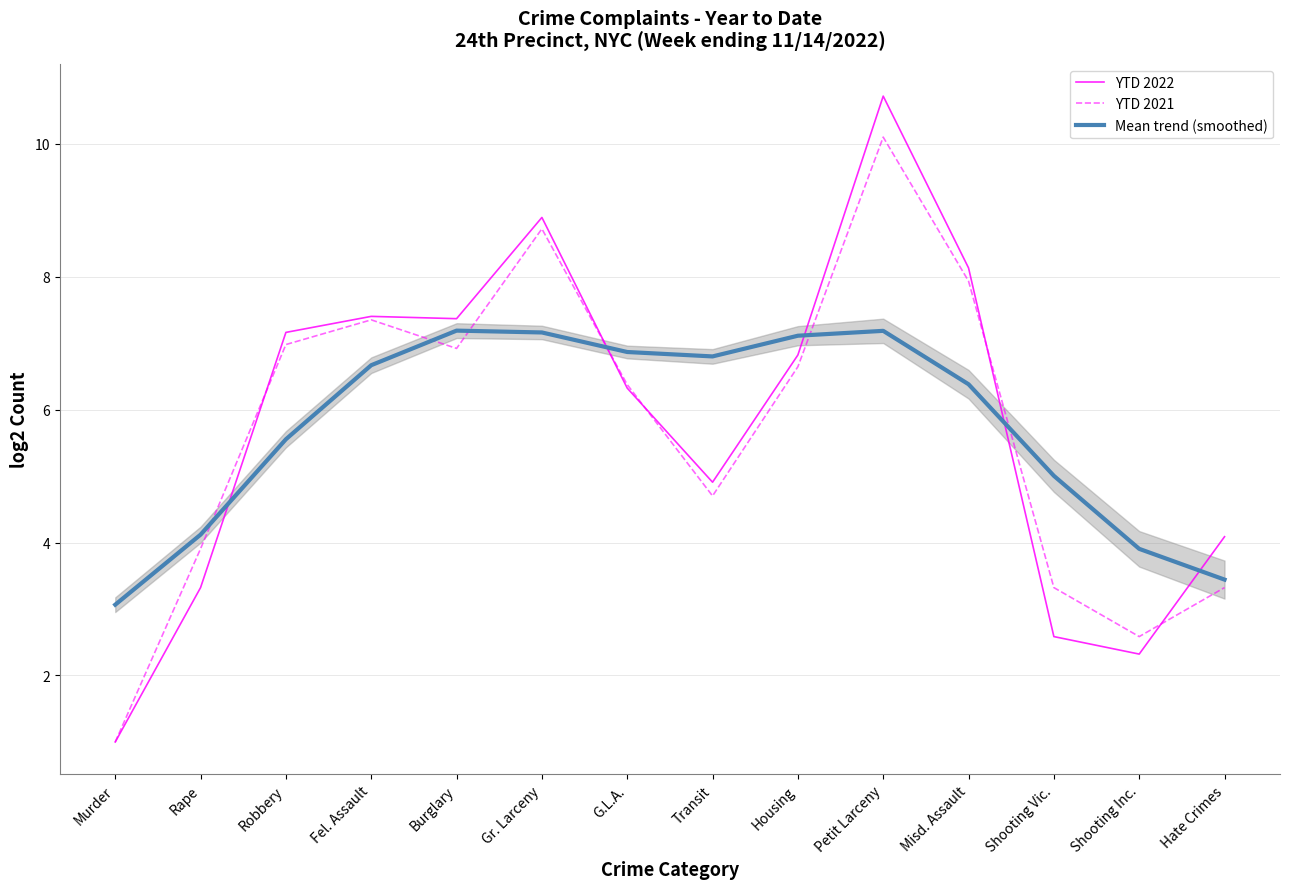

What is the average value of the YTD 2022 series?

5.8